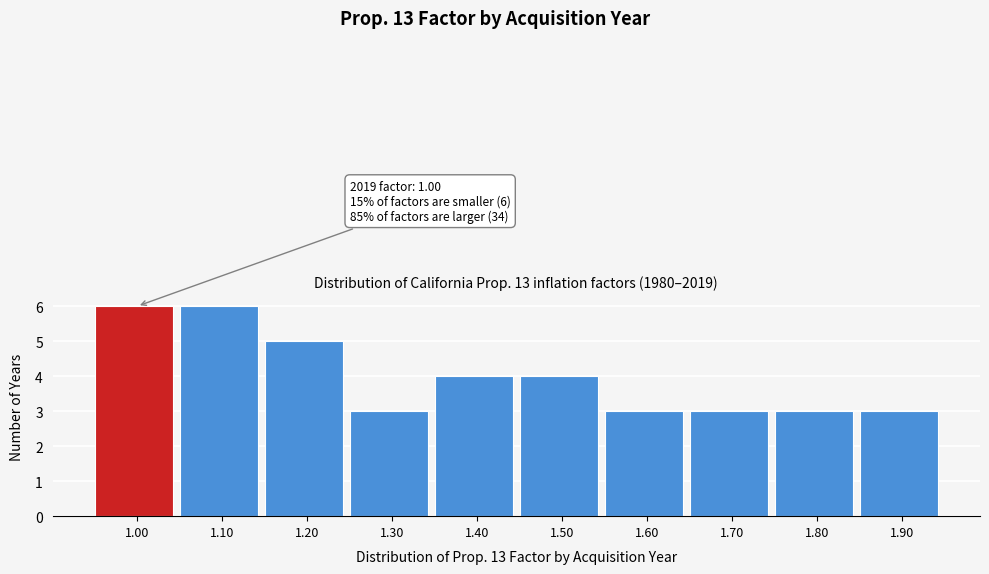

Reading left to right, transcribe all the data shown in this chart.

1.00=6	1.10=6	1.20=5	1.30=3	1.40=4	1.50=4	1.60=3	1.70=3	1.80=3	1.90=3